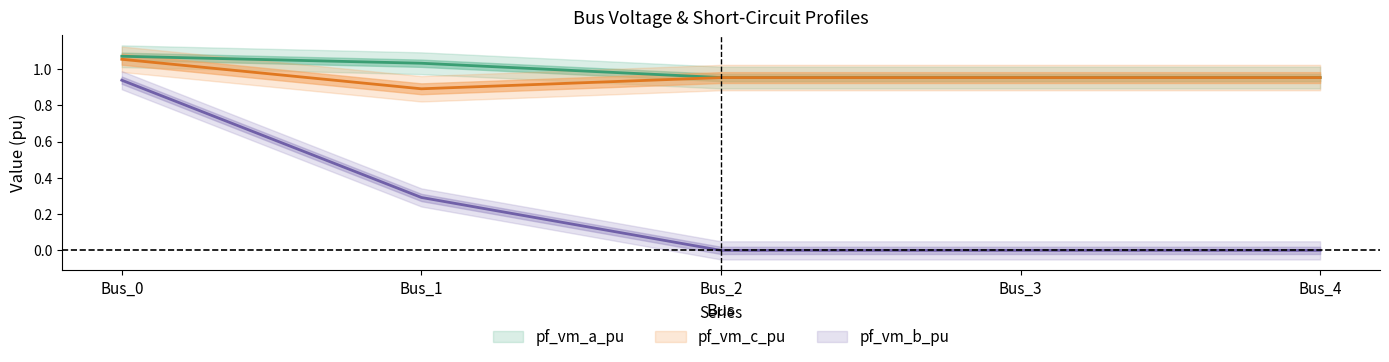

What value does the pf_vm_c_pu series have at Bus_3?

1.0